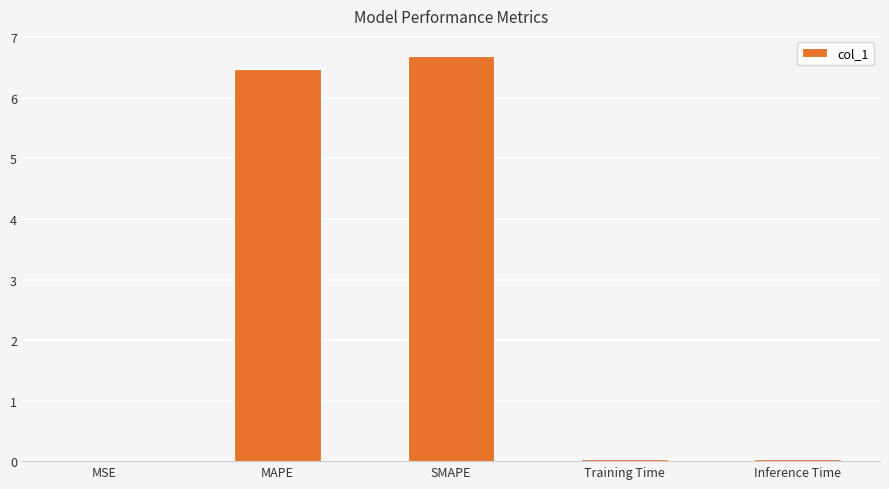

Which category has the highest value across all series?

SMAPE